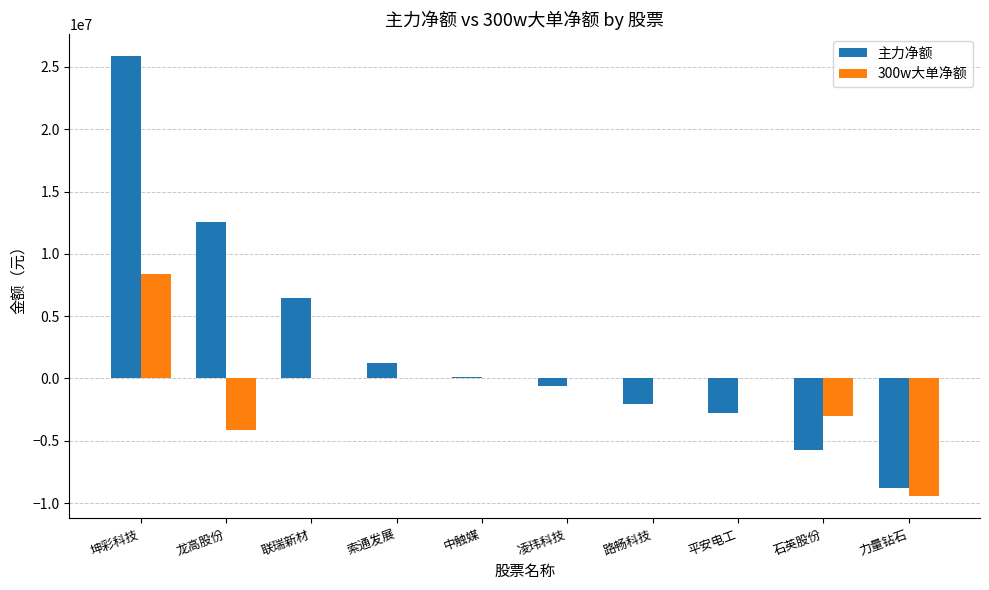

True or false: 300w大单净额 has a value of 8490535 at 路畅科技.

False